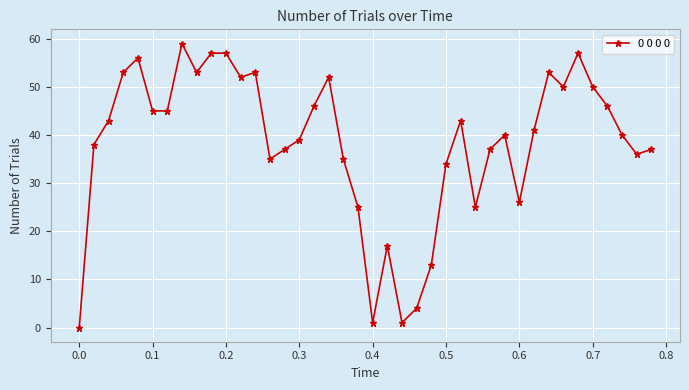

How many lines are shown in the chart?

1